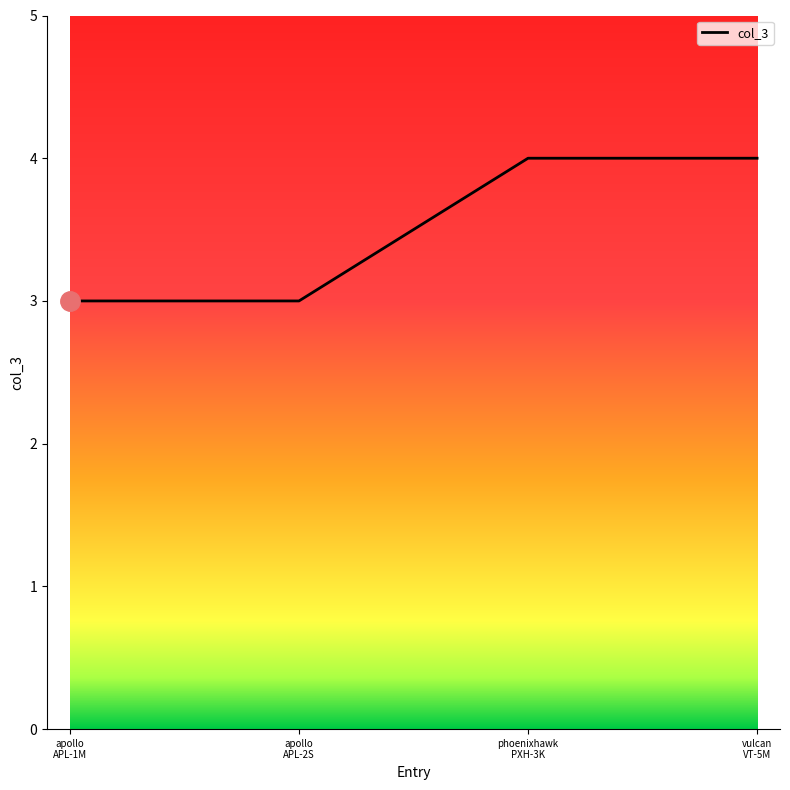

Is this an area chart (filled region under the line)?

No